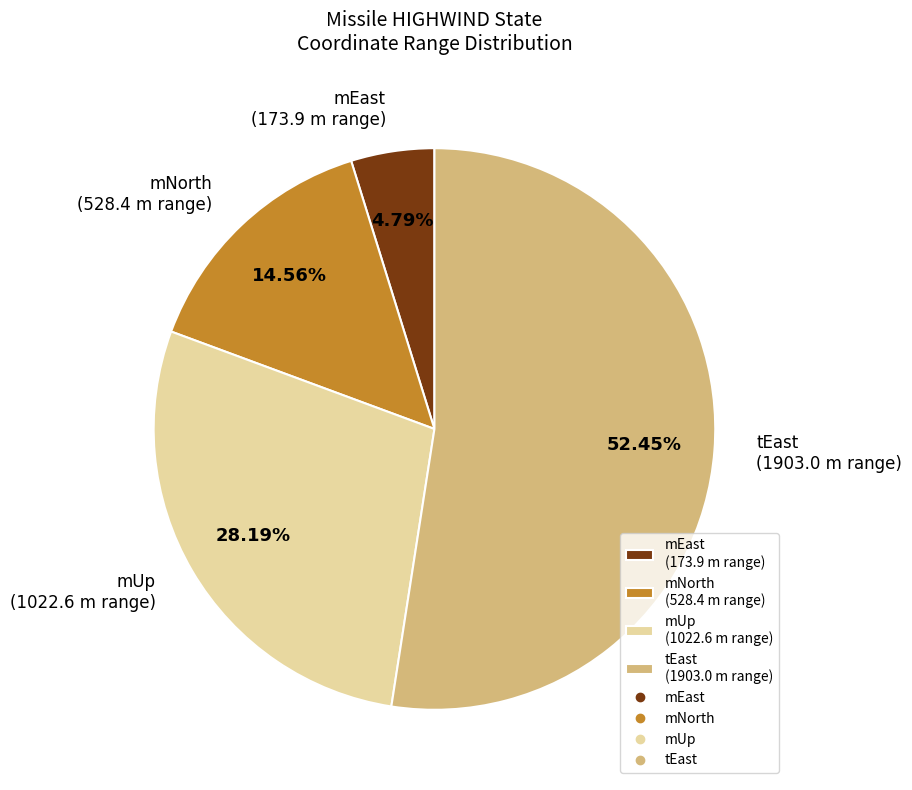

Does mEast (173.9 m range) represent more than half of the total?

No